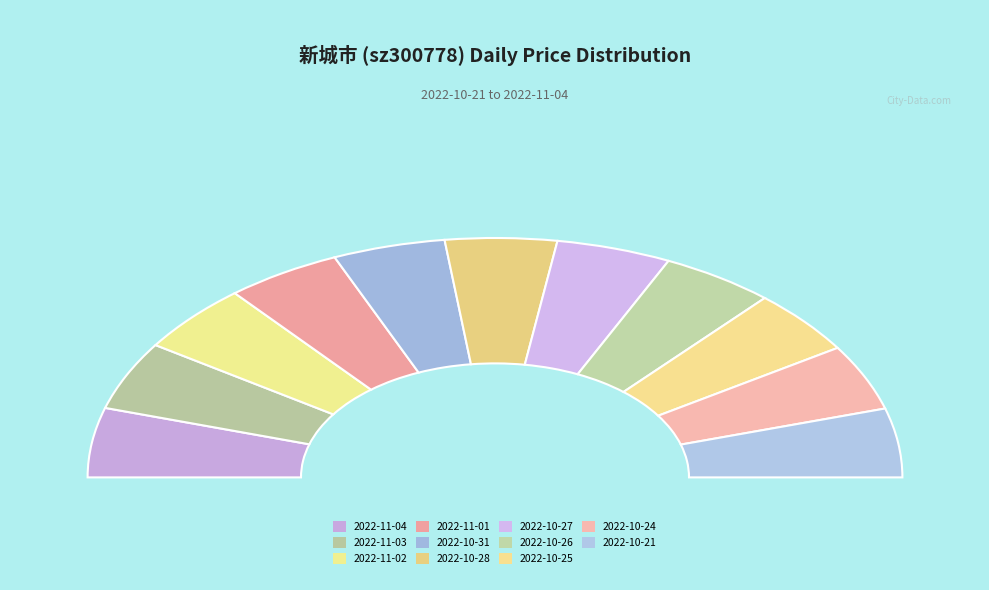

How many segments does this pie chart have?

11